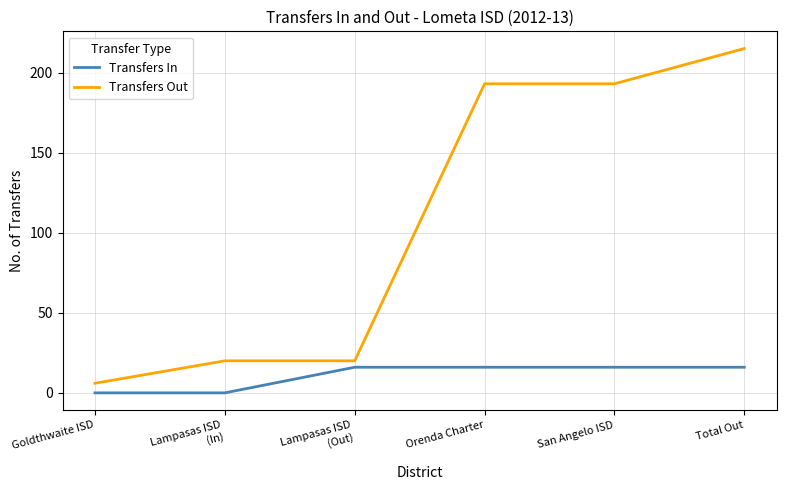

What position from the left is San Angelo ISD?

5